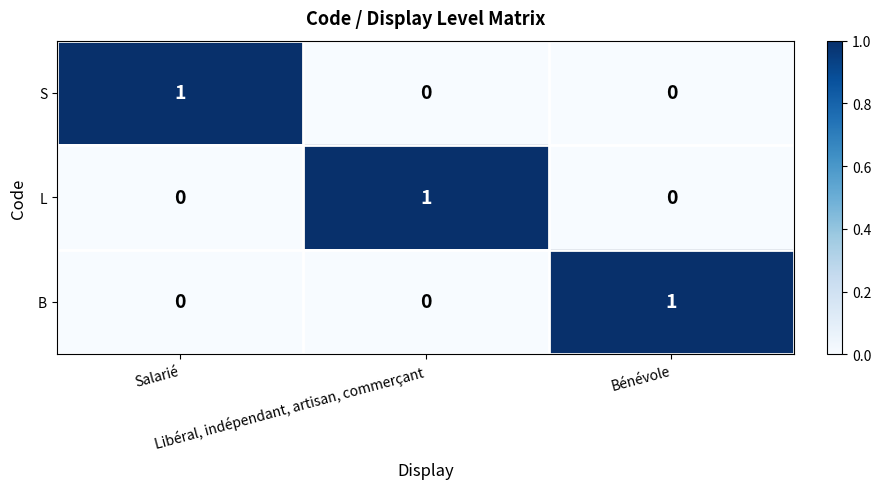

How many categories are shown in the chart?

3